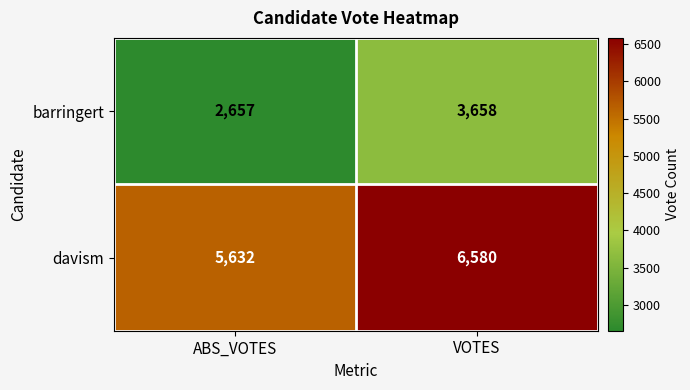

Between ABS_VOTES and VOTES, which series saw the biggest shift?

barringert